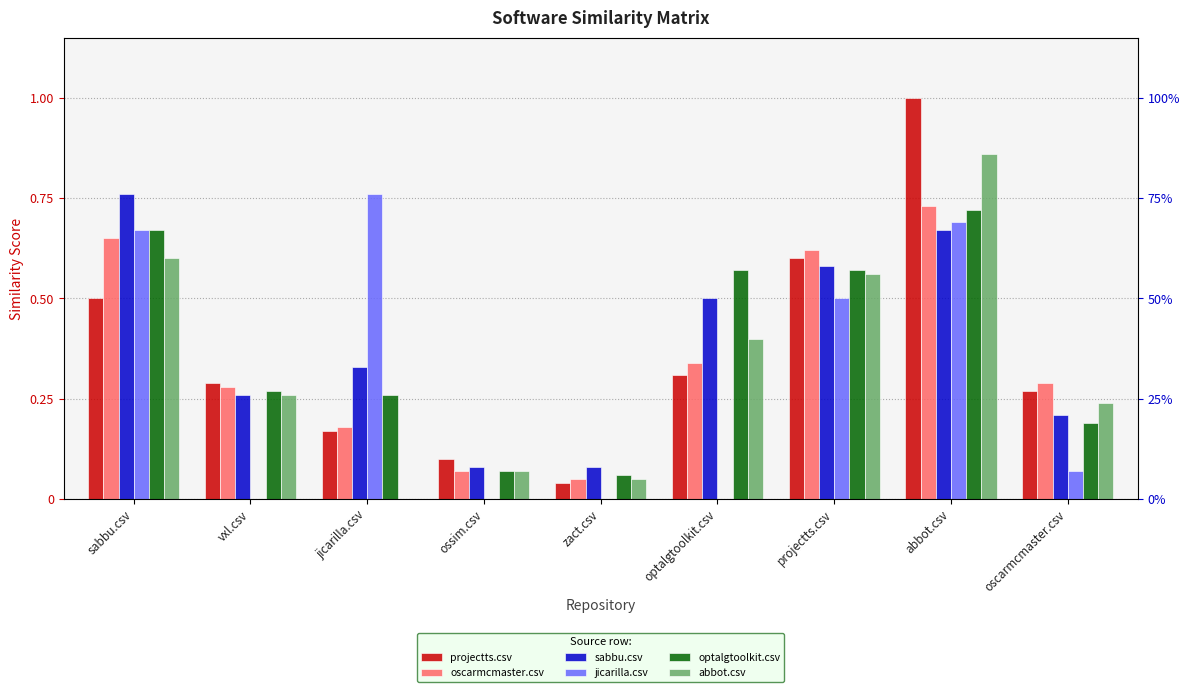

What is the spread (max minus min) of values at sabbu.csv?

0.3